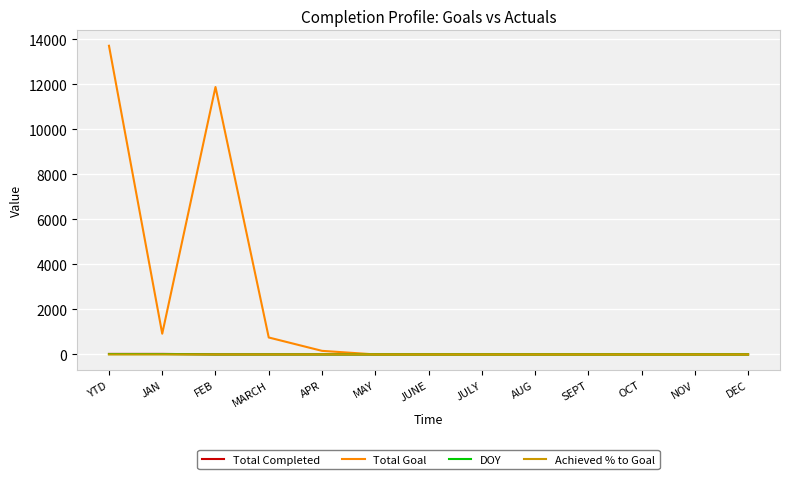

Is it true that Achieved % to Goal equals 0.0 at JAN?

True